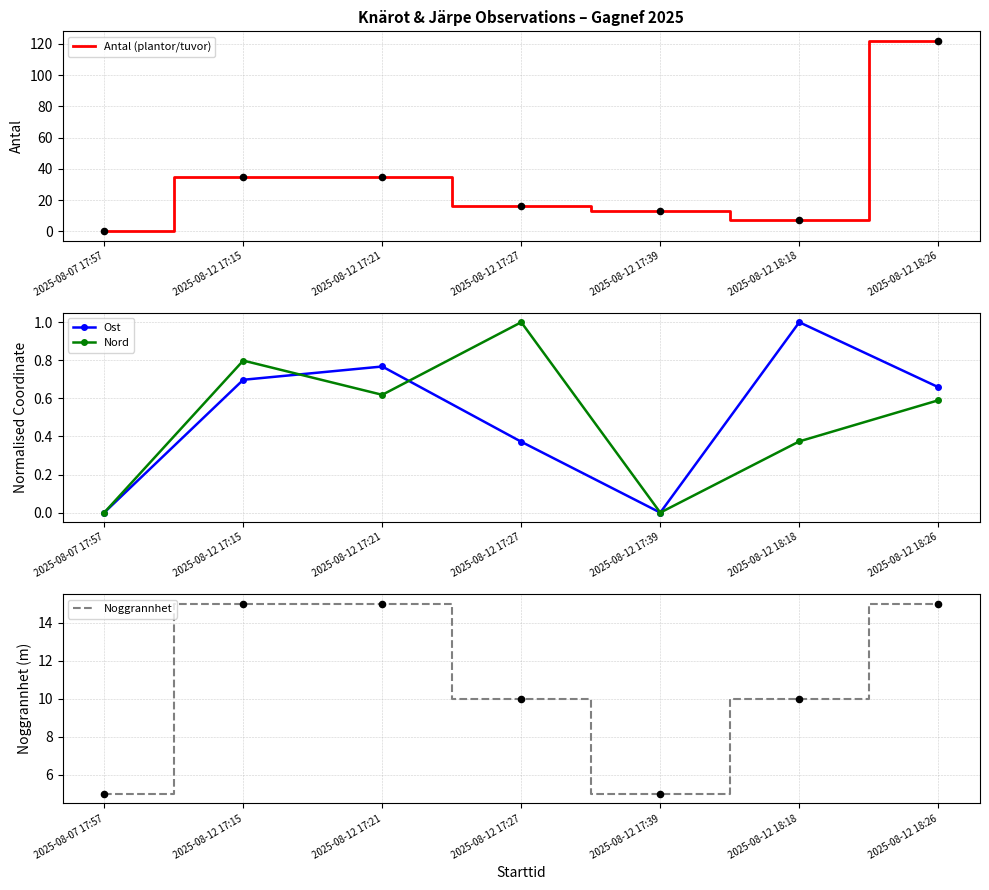

What is the total value across all series at 2025-08-07 17:57?

5.0